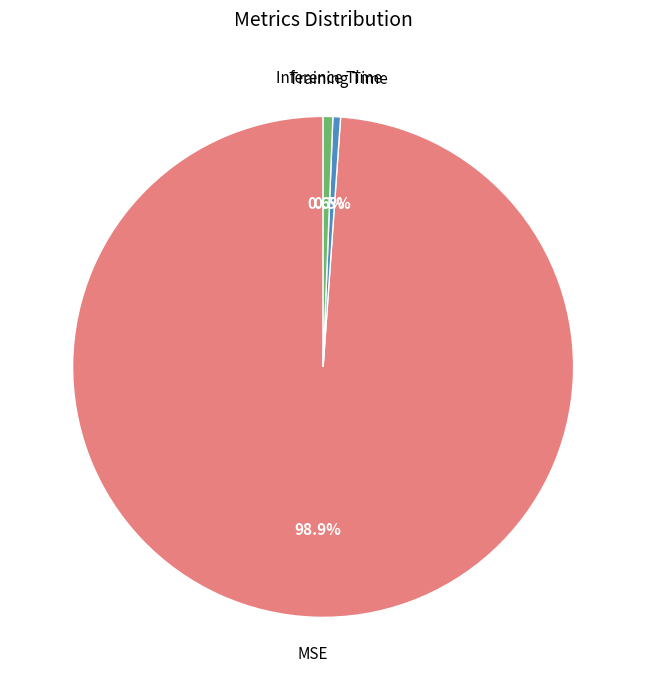

How many segments does this pie chart have?

3